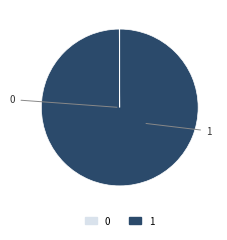

Is there any slice that represents more than half of the pie?

Yes